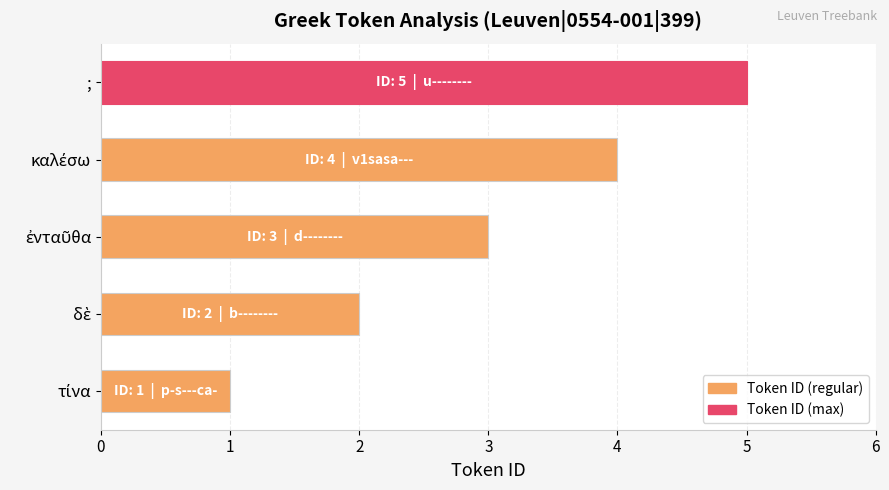

How many distinct data groups are displayed?

1